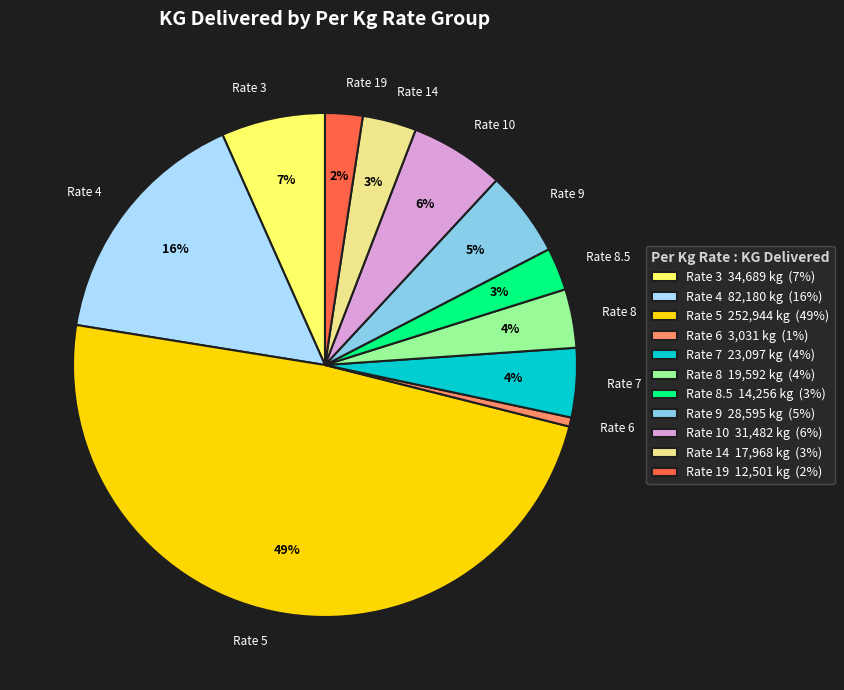

True or false: Rate 19 - Ashok Kumar accounts for 4% of the total.

True